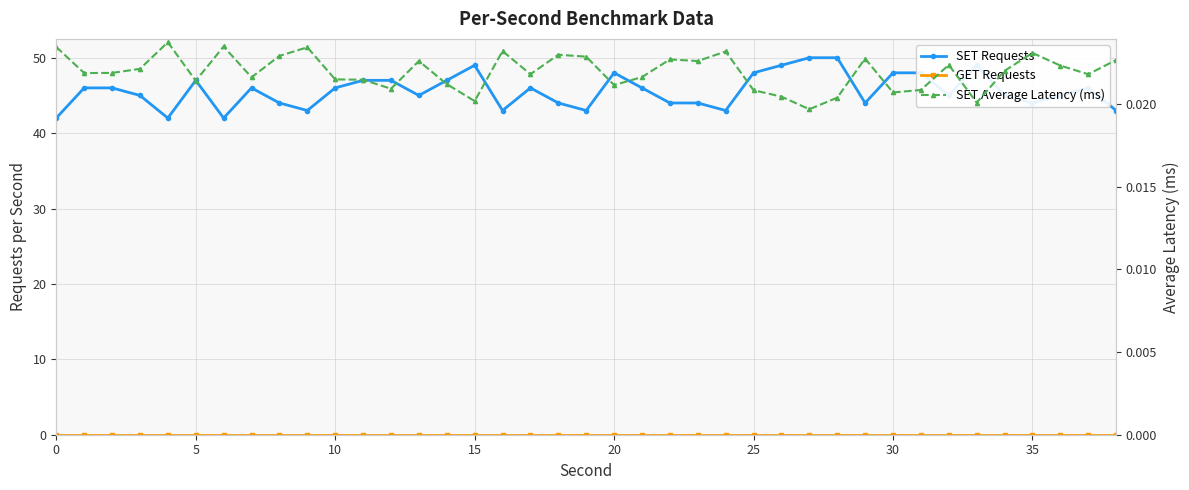

The SET Requests series shows 45.0 at 34. True or false?

True